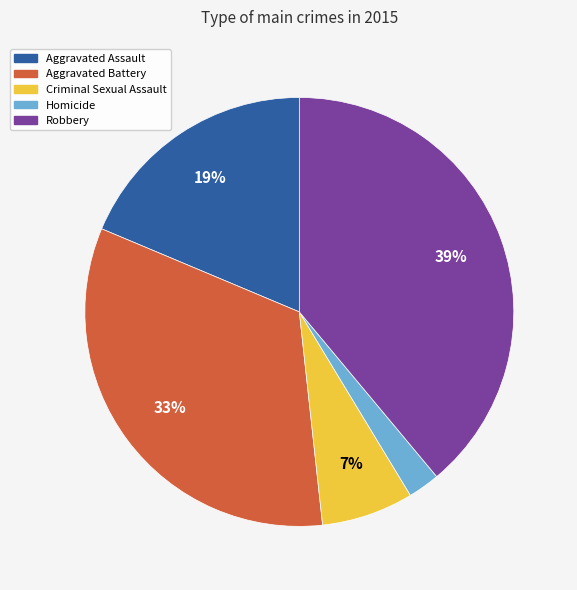

Is the sum of Homicide and Criminal Sexual Assault greater than half?

No